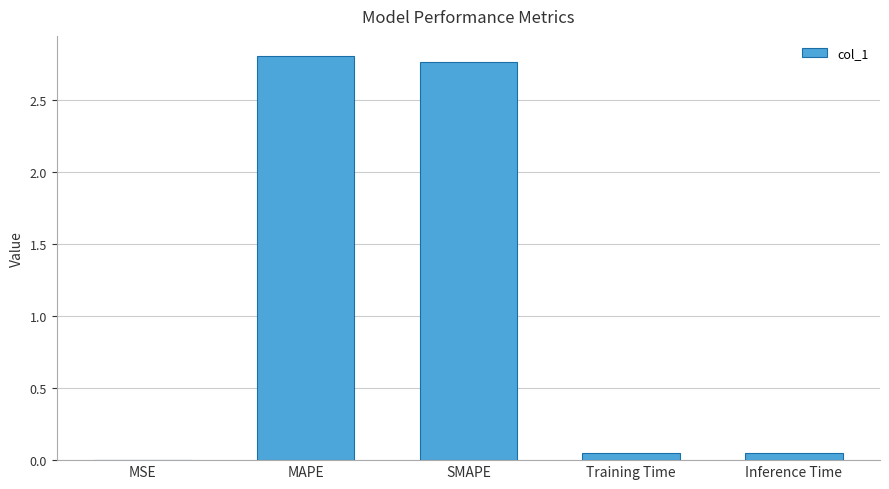

What is the difference between the values at SMAPE and Inference Time?

2.7